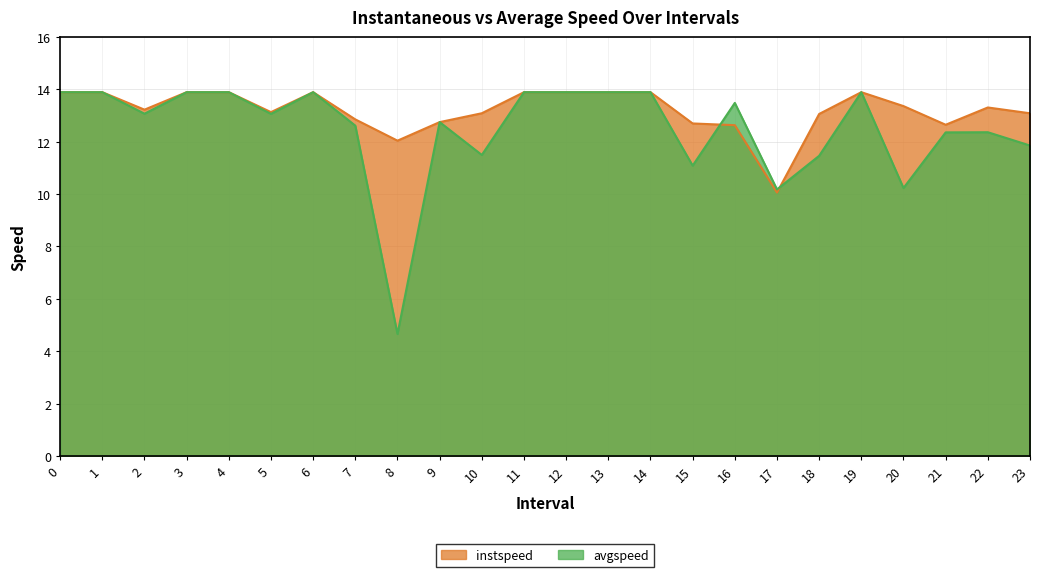

How many lines are shown in the chart?

2